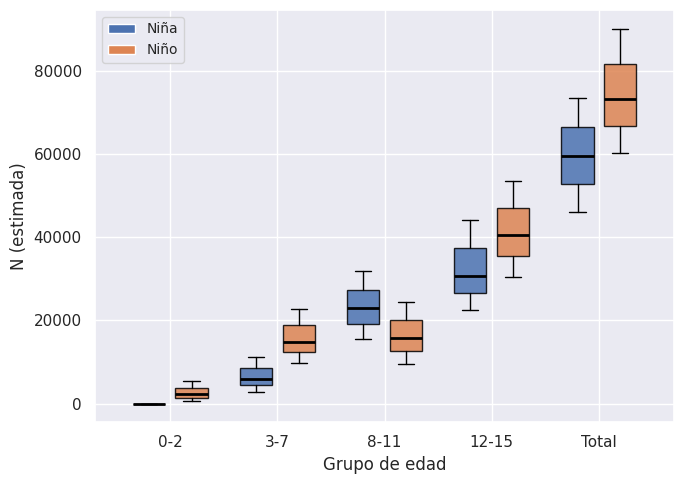

Where is the lower edge of the box for Total (Niña) on the y-axis? The values are not printed on the chart, so give them approximately, as read against the axis.

52000